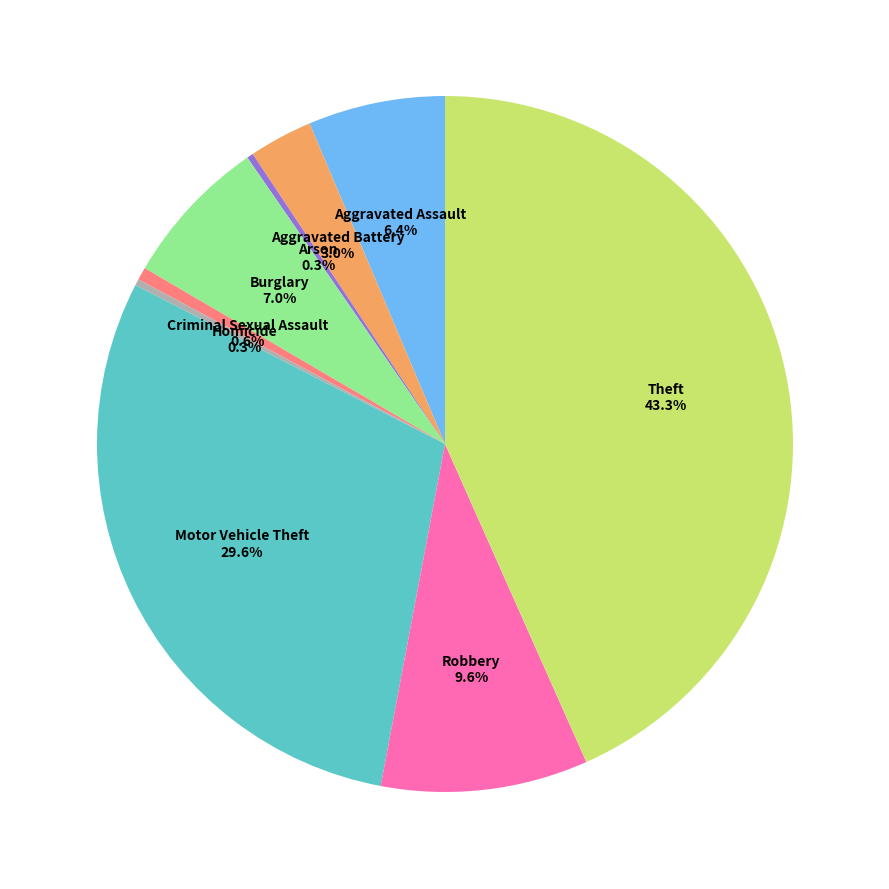

Which category has the biggest portion of the pie?

Theft